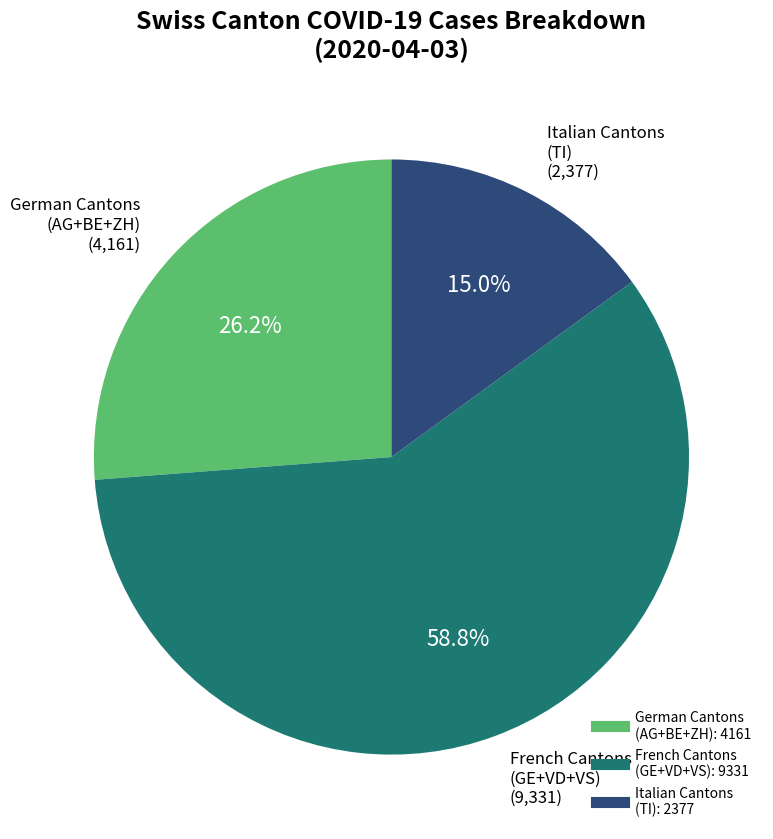

Does any single category account for the majority?

Yes